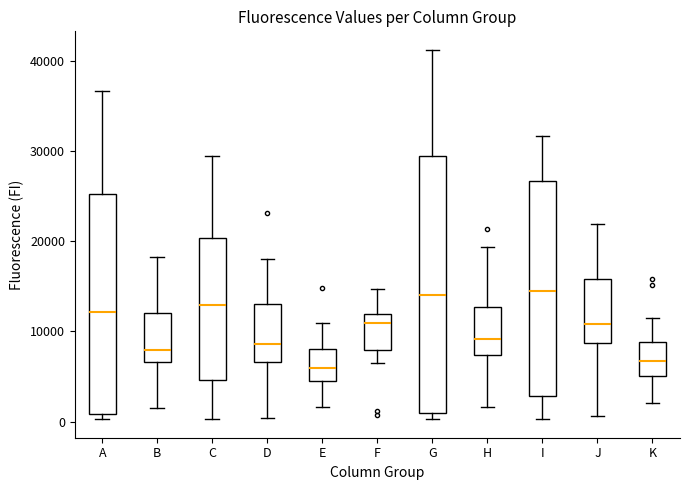

Reading left to right, read every box against the y-axis: the position of its median line, the range the box covers, and the ends of its whiskers. The values are not printed on the chart, so give them approximately, as read against the axis.

A: median 12000, box 1000 to 25000, whiskers 0 to 37000
B: median 8000, box 7000 to 12000, whiskers 2000 to 18000
C: median 13000, box 5000 to 20000, whiskers 0 to 29000
D: median 9000, box 7000 to 13000, whiskers 0 to 18000
E: median 6000, box 5000 to 8000, whiskers 2000 to 11000
F: median 11000, box 8000 to 12000, whiskers 6000 to 15000
G: median 14000, box 1000 to 29000, whiskers 0 to 41000
H: median 9000, box 7000 to 13000, whiskers 2000 to 19000
I: median 15000, box 3000 to 27000, whiskers 0 to 32000
J: median 11000, box 9000 to 16000, whiskers 1000 to 22000
K: median 7000, box 5000 to 9000, whiskers 2000 to 12000